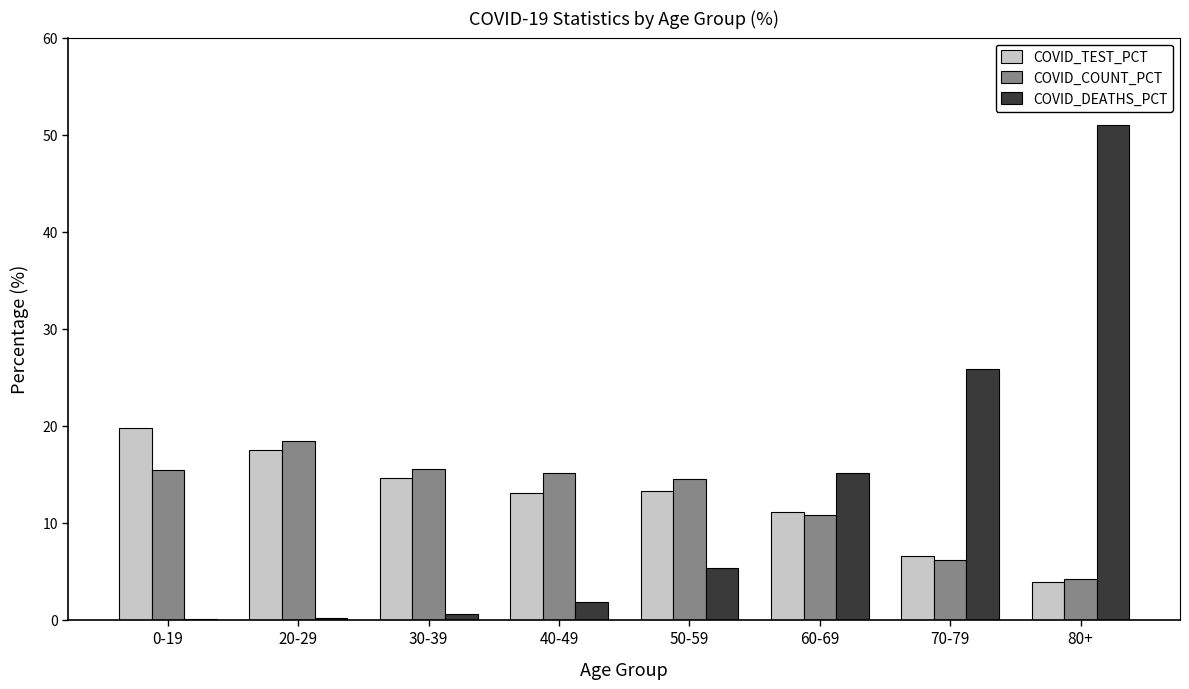

At which category is the sum across all series the highest?

80+